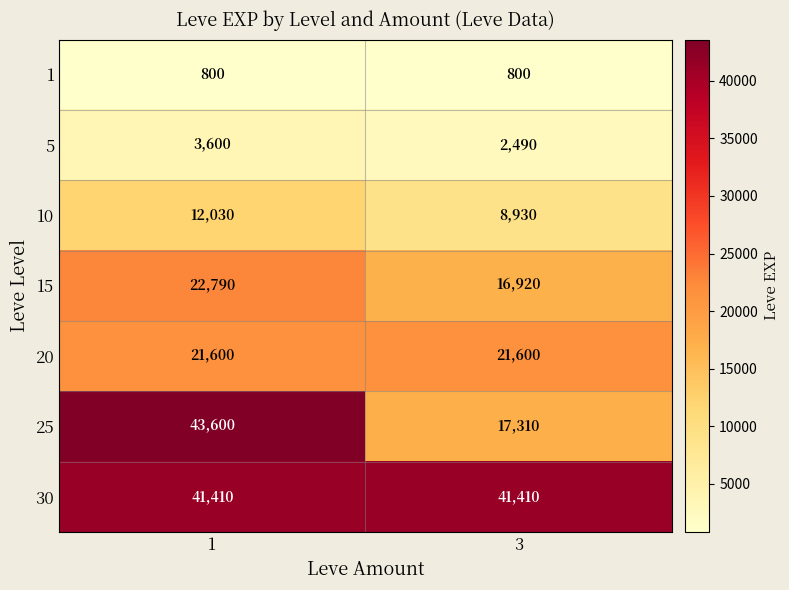

What is the sum of the 15 values at 3 and 1?

39710